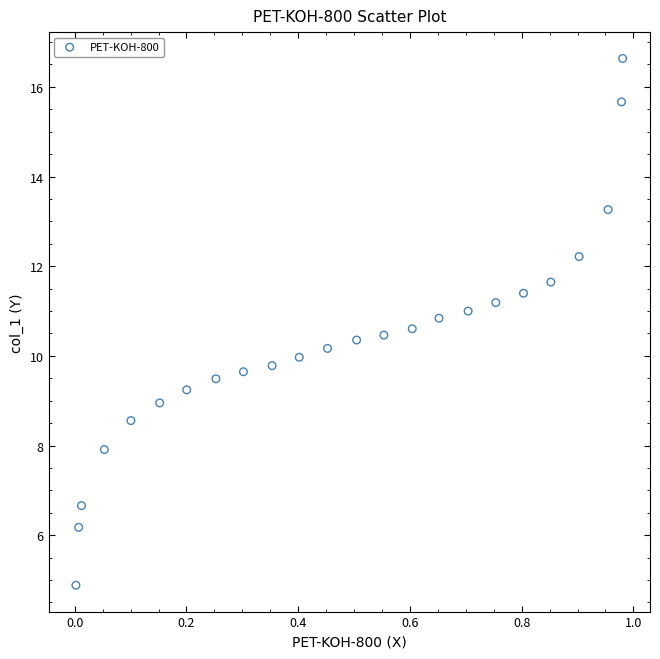

What is the range of Y values (max minus min)?

11.8